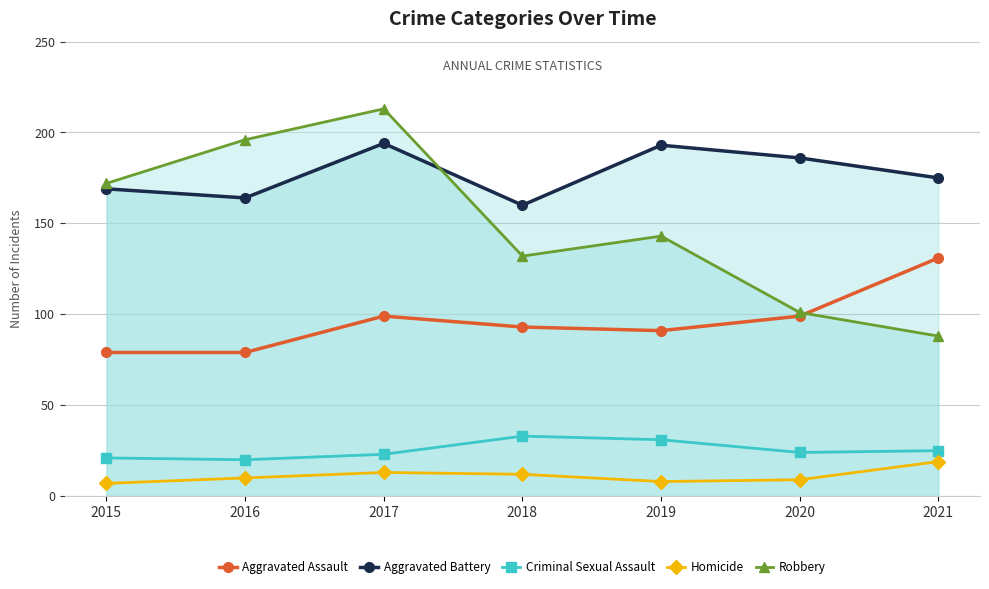

True or false: Homicide and Aggravated Assault intersect in this chart.

False